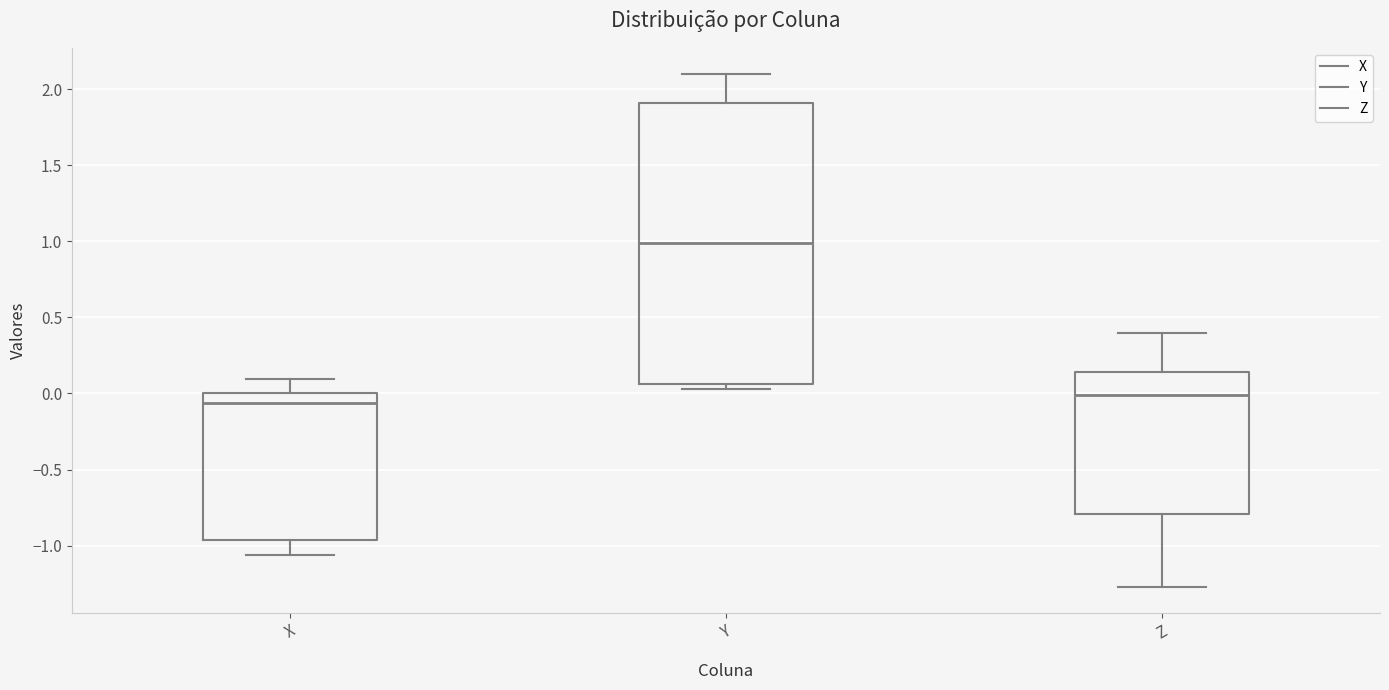

Reading left to right, read every box against the y-axis: the position of its median line, the range the box covers, and the ends of its whiskers. The values are not printed on the chart, so give them approximately, as read against the axis.

X: median -0.05, box -0.95 to 0.00, whiskers -1.05 to 0.10
Y: median 1.00, box 0.05 to 1.90, whiskers 0.05 (just below the box's lower edge) to 2.10
Z: median 0.00, box -0.80 to 0.15, whiskers -1.25 to 0.40